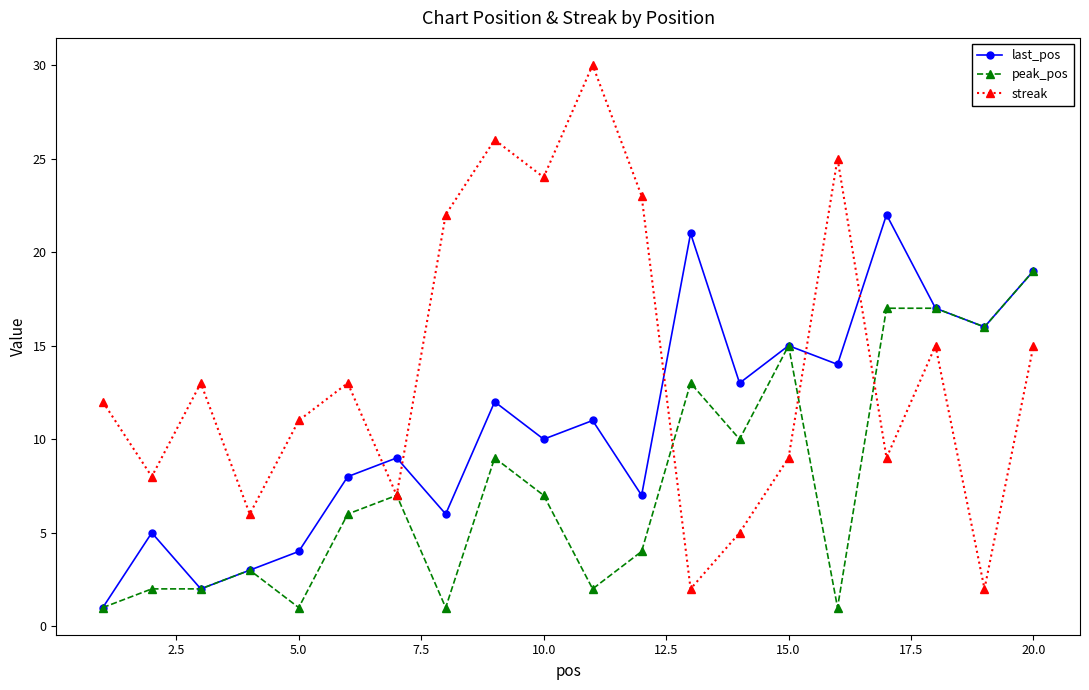

List the series in order of their peak value, lowest first.

peak_pos, last_pos, streak